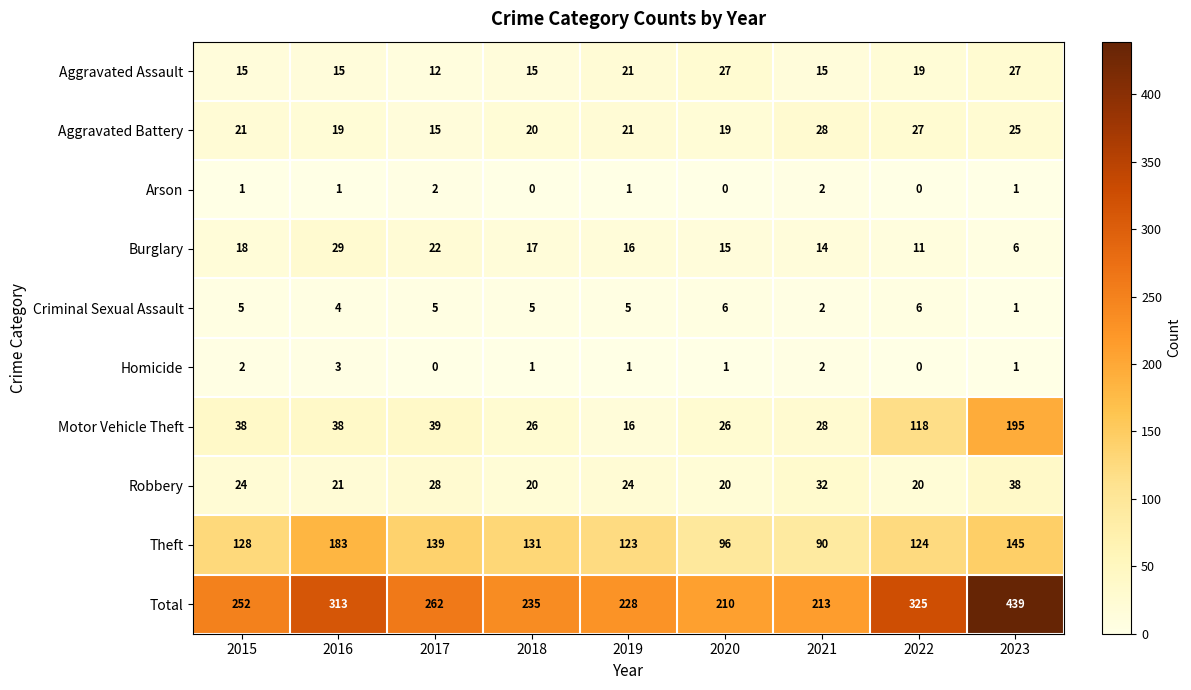

Is it true that Theft equals 124 at 2022?

True